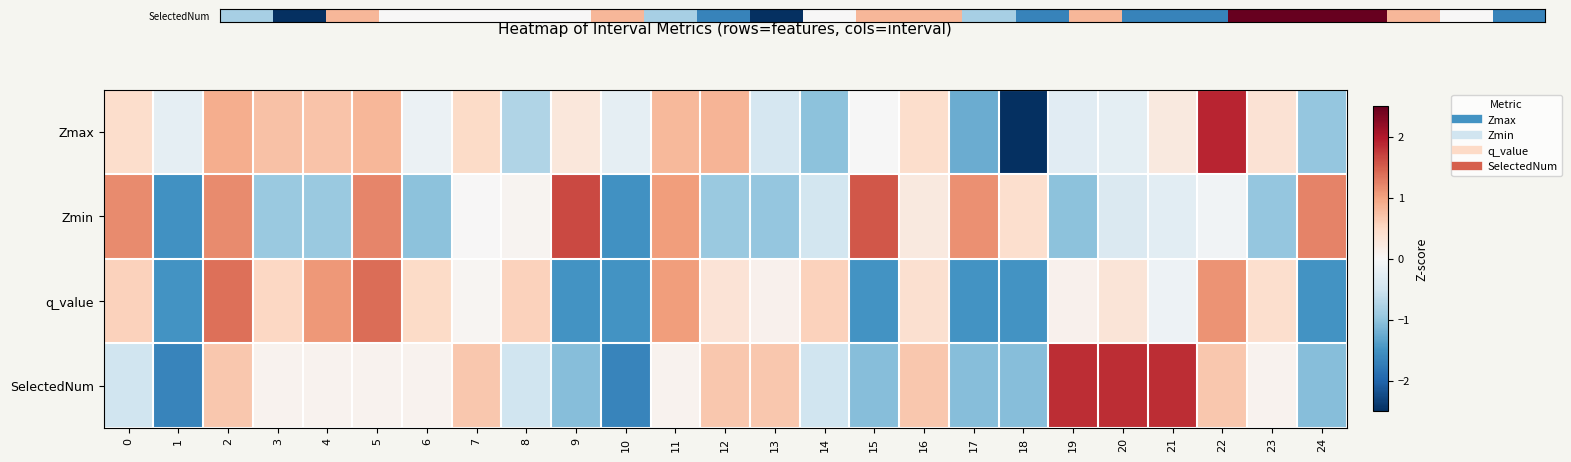

How many distinct data groups are displayed?

4